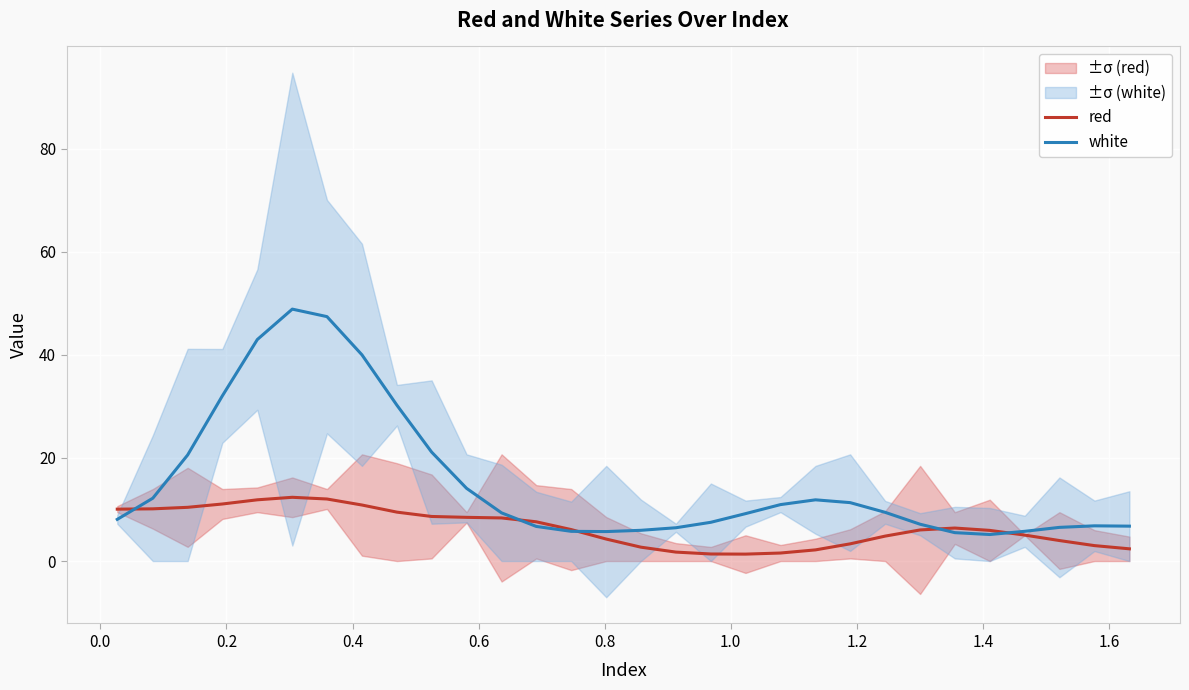

What is the average value of the white series?

15.4